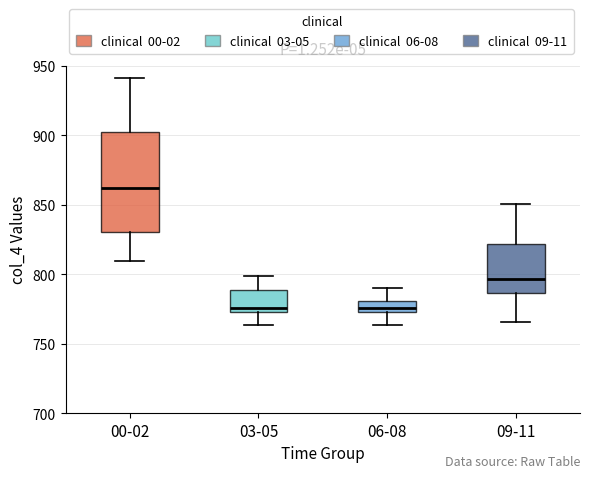

Reading left to right, read every box against the y-axis: the position of its median line, the range the box covers, and the ends of its whiskers. The values are not printed on the chart, so give them approximately, as read against the axis.

00-02: median 860, box 830 to 905, whiskers 810 to 940
03-05: median 775 (just above the box's lower edge), box 775 to 790, whiskers 765 to 800
06-08: median 775 (inside the box), box 775 to 780, whiskers 765 to 790
09-11: median 795, box 785 to 820, whiskers 765 to 850